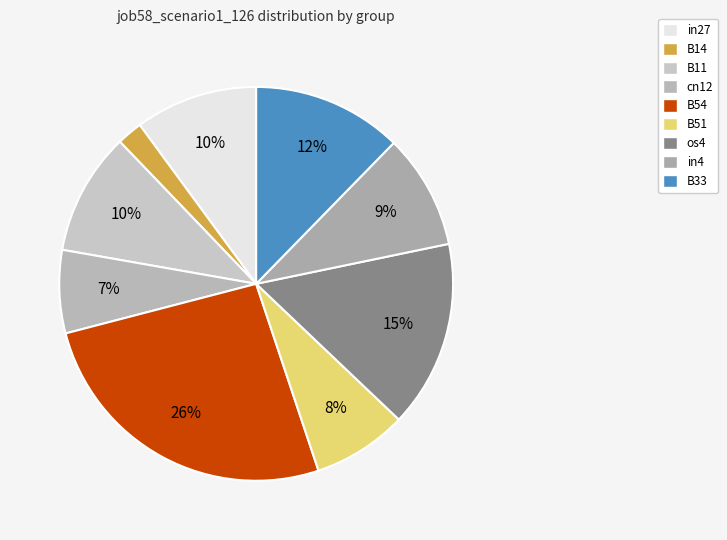

The in27 slice represents 10% of the pie. True or false?

True